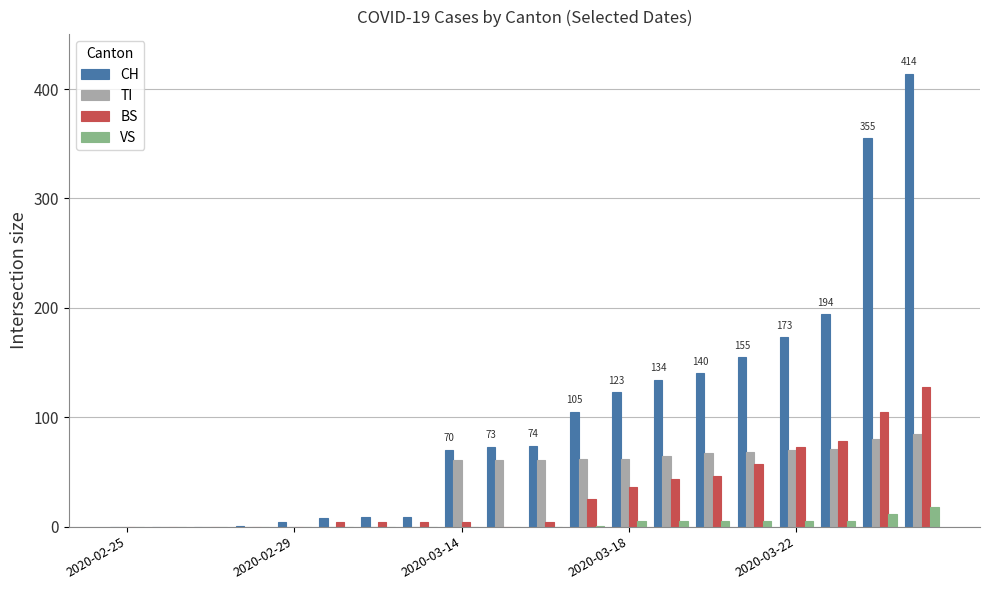

What is the sum of all CH values?

2041